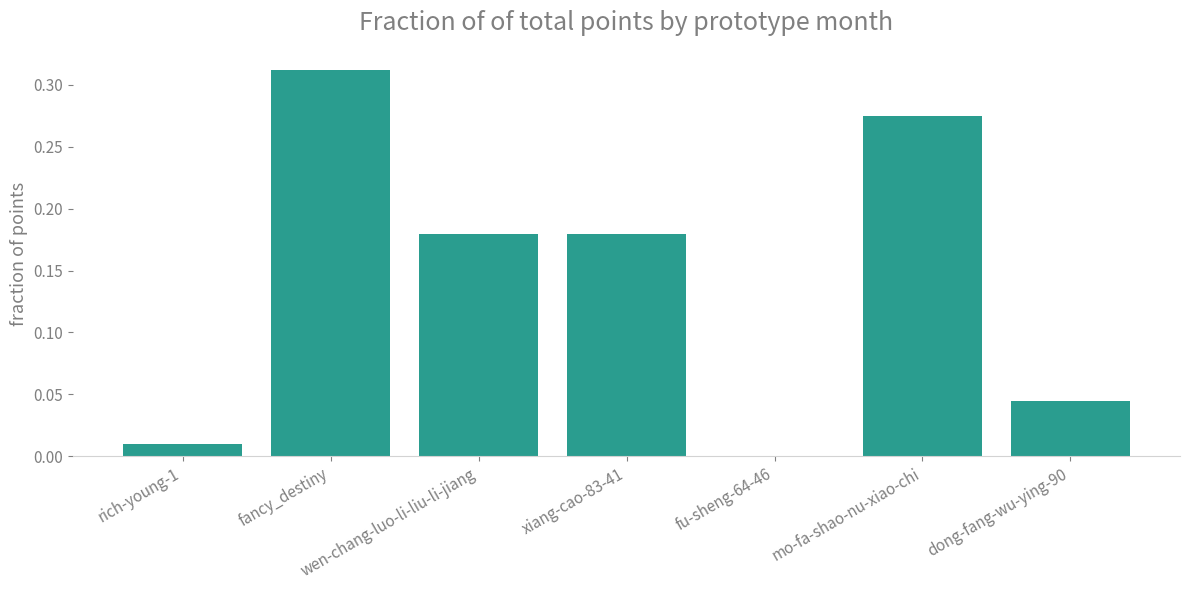

Between xiang-cao-83-41 and mo-fa-shao-nu-xiao-chi, which is larger?

mo-fa-shao-nu-xiao-chi